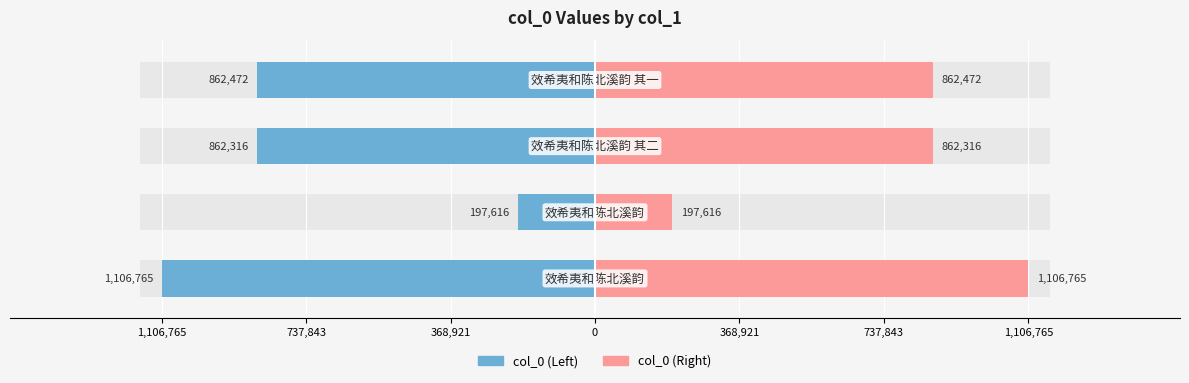

Which series has the largest total across all categories?

col_0 (Right)